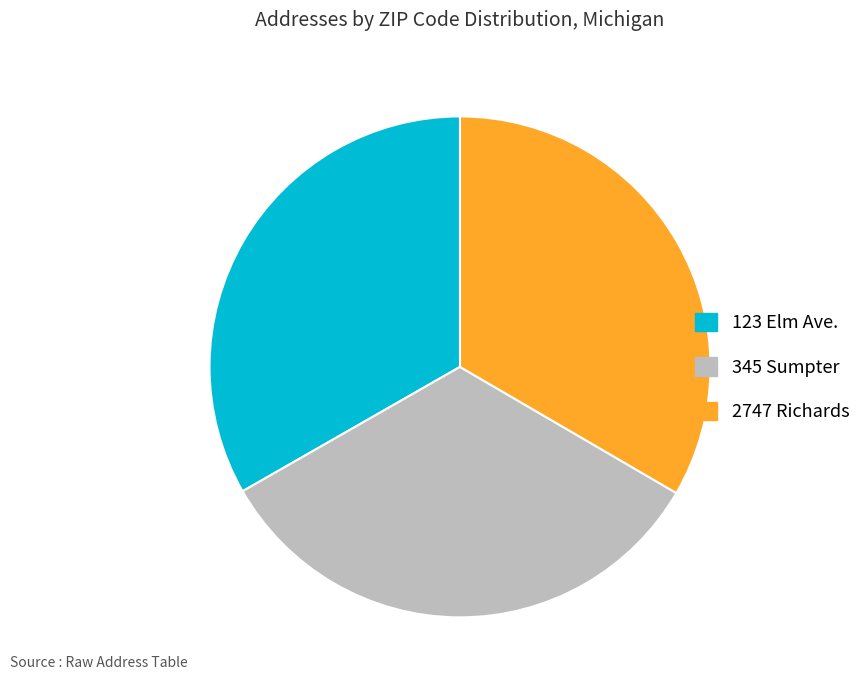

Does 123 Elm Ave. represent more than half of the total?

No